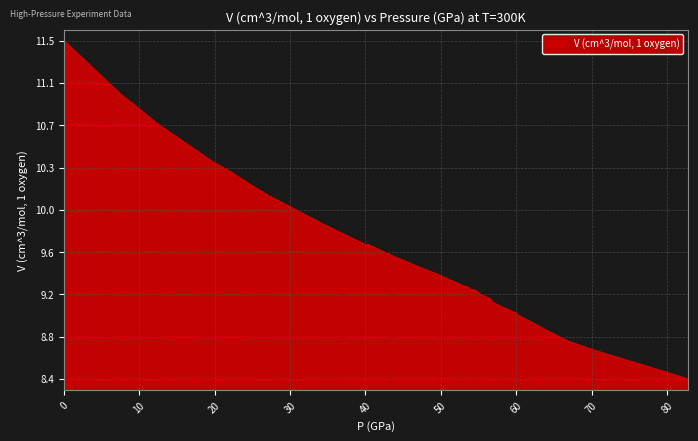

What is the sum of all values?

360.2